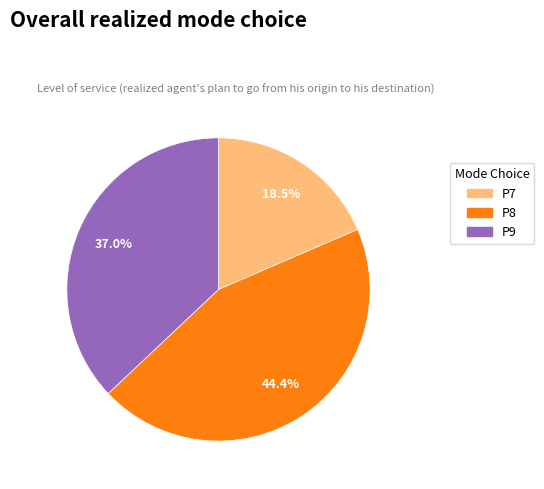

Does any single category account for the majority?

No